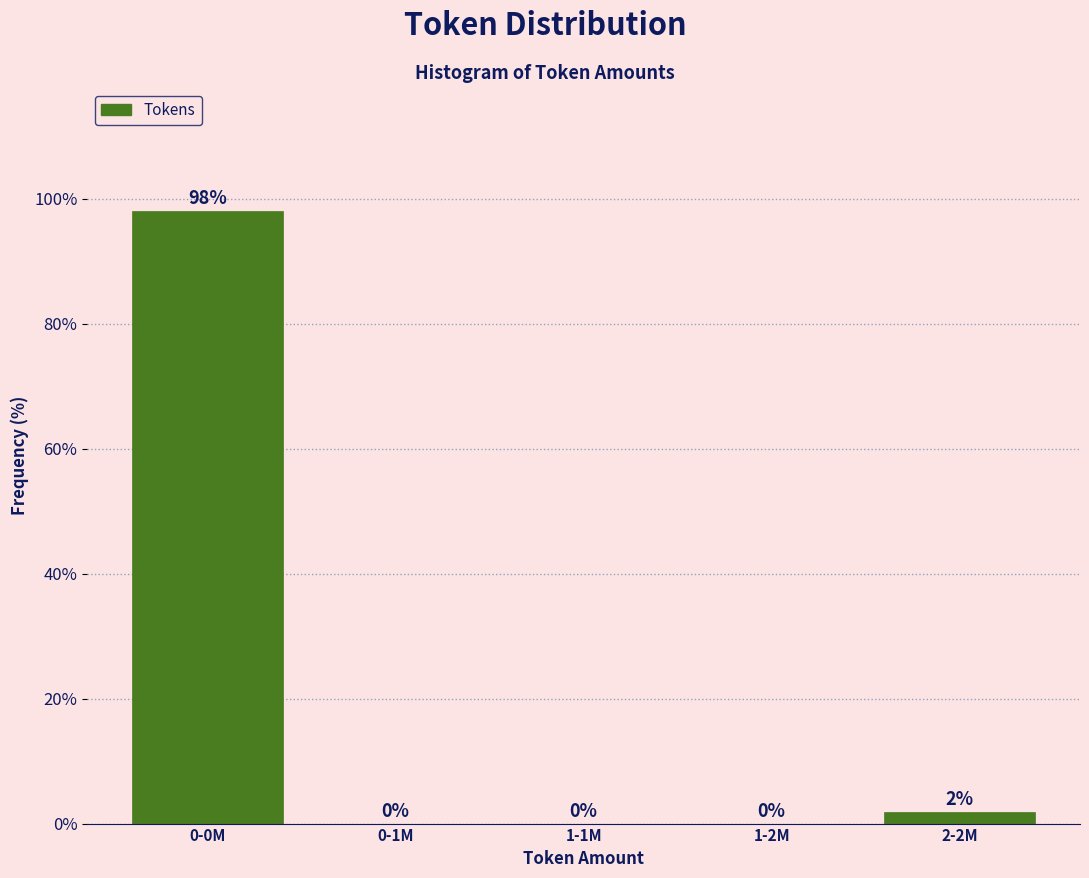

The value at 1-2M is 0.0. True or false?

True